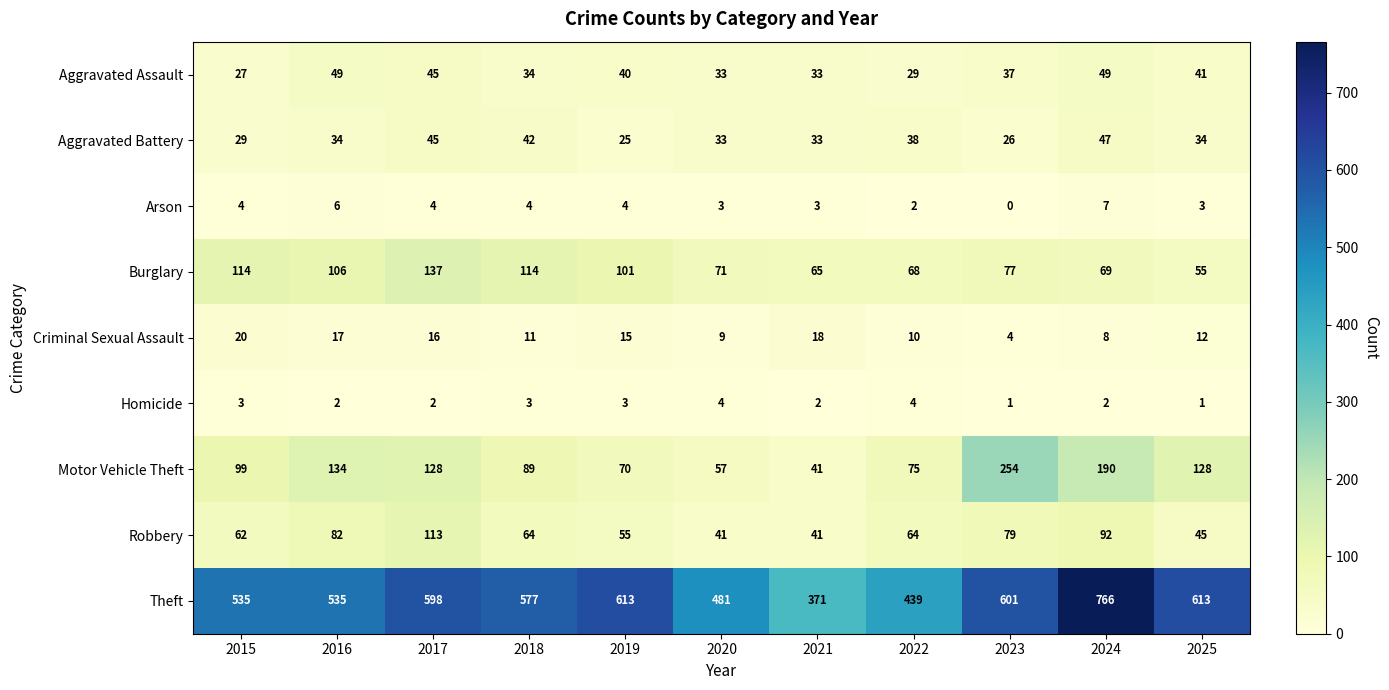

What is the average value of the Criminal Sexual Assault series?

13